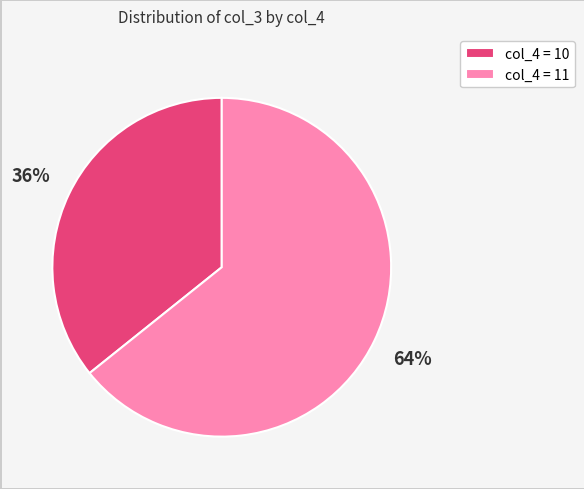

Which has a higher value, col_4 = 10 or col_4 = 11?

col_4 = 11